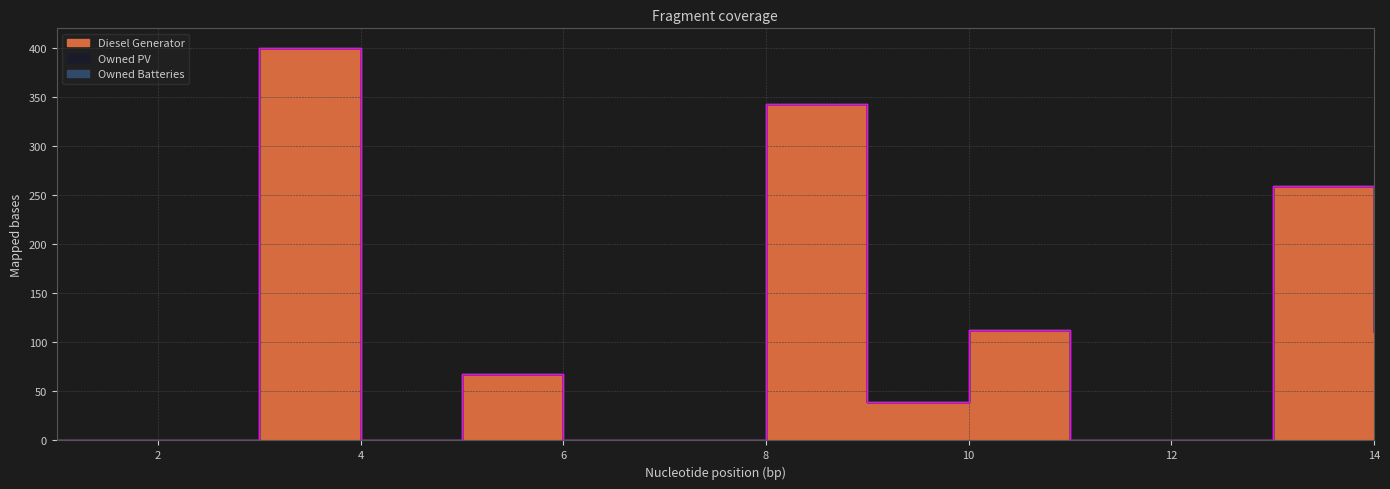

How many lines are shown in the chart?

3